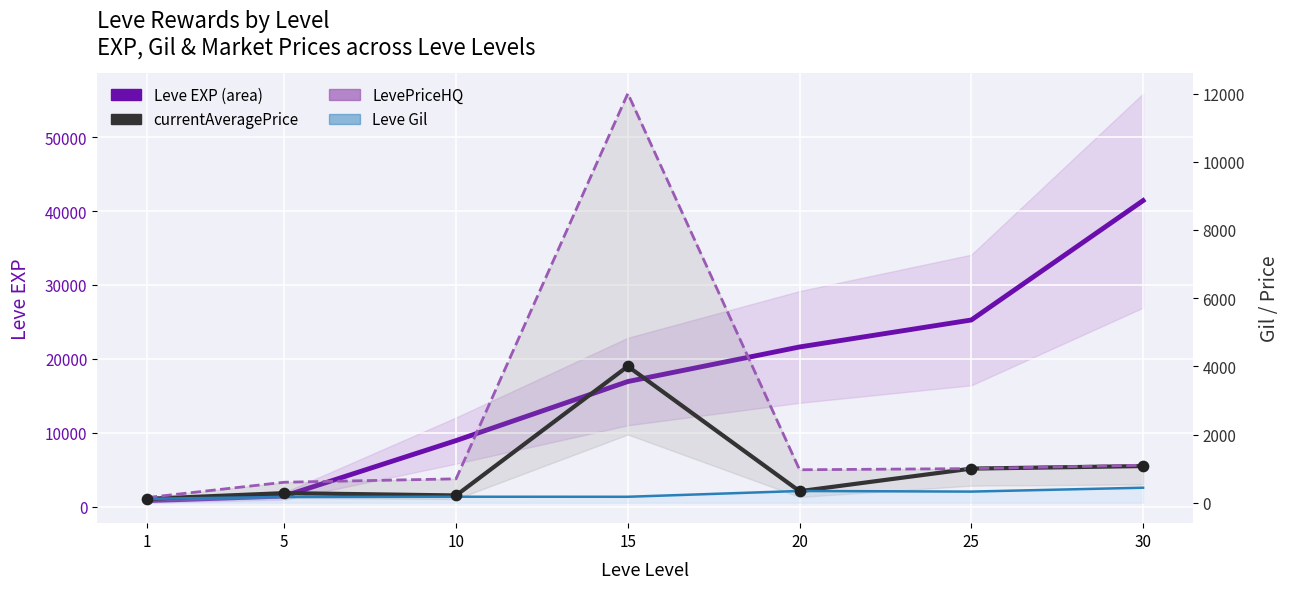

Which series has the largest total across all categories?

Leve EXP (area)